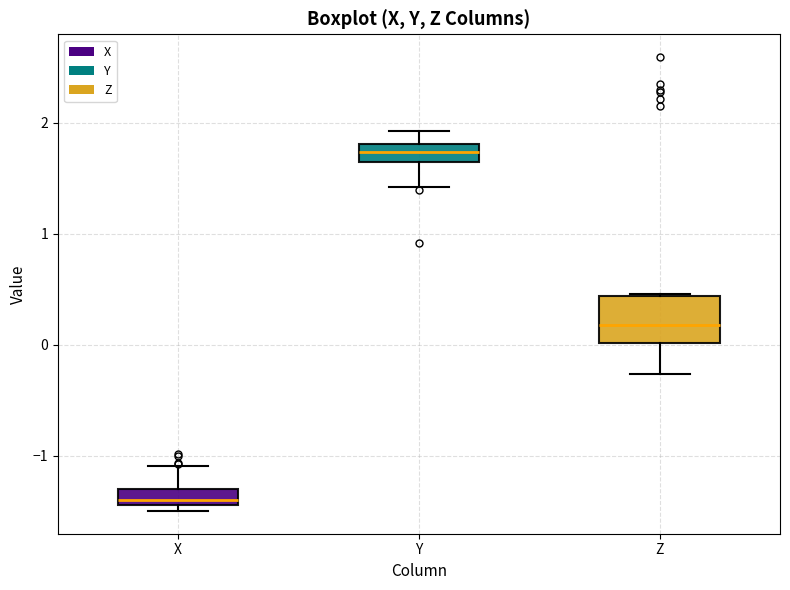

Which box has the highest median line?

Y